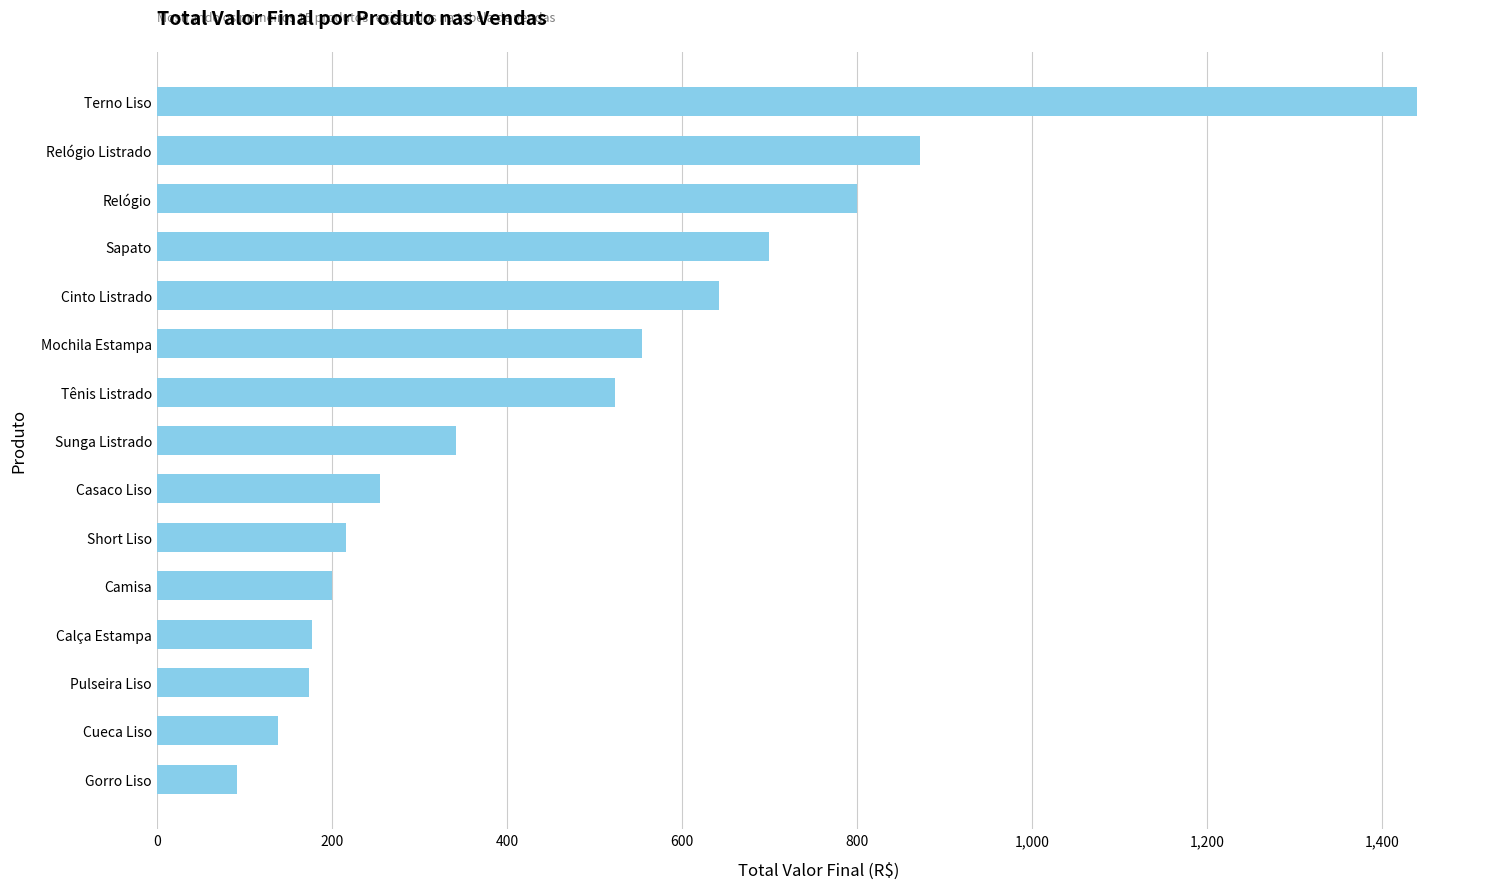

What is the change in value from Tênis Listrado to Sapato?

+176